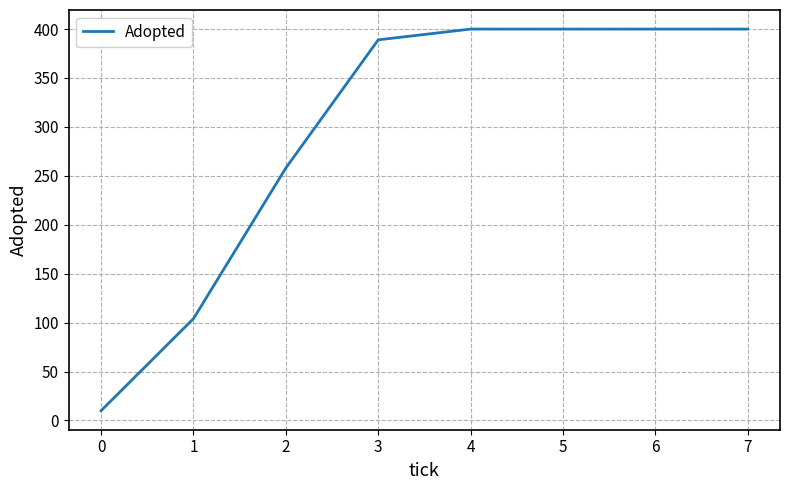

Reading left to right, list all the values displayed in this chart.

10	104	258	389	400	400	400	400